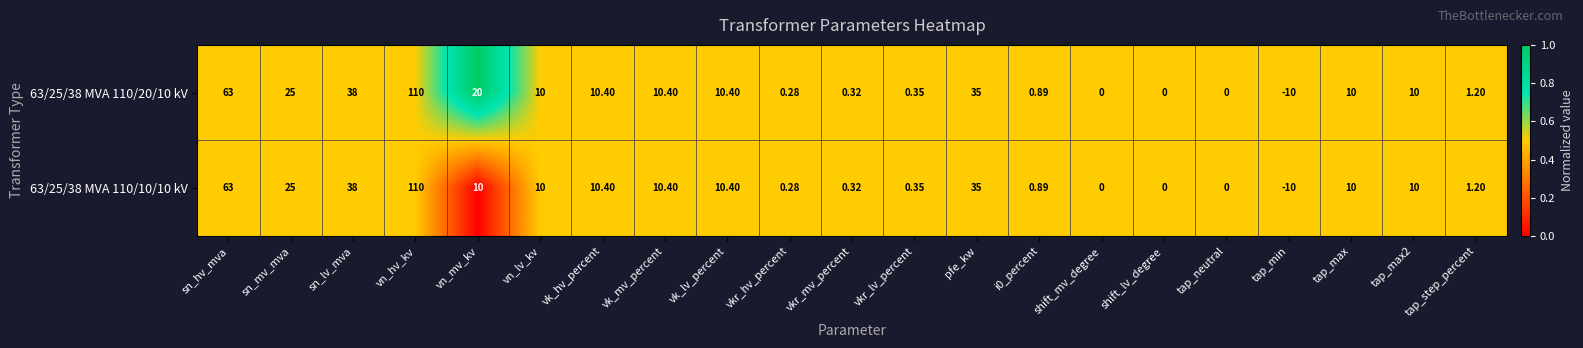

Which category has the highest value in the 63/25/38 MVA 110/20/10 kV series?

vn_hv_kv